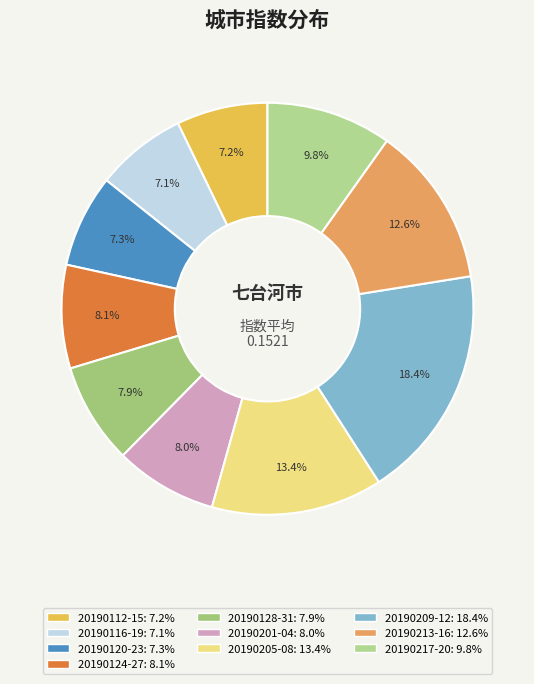

How many segments does this pie chart have?

10